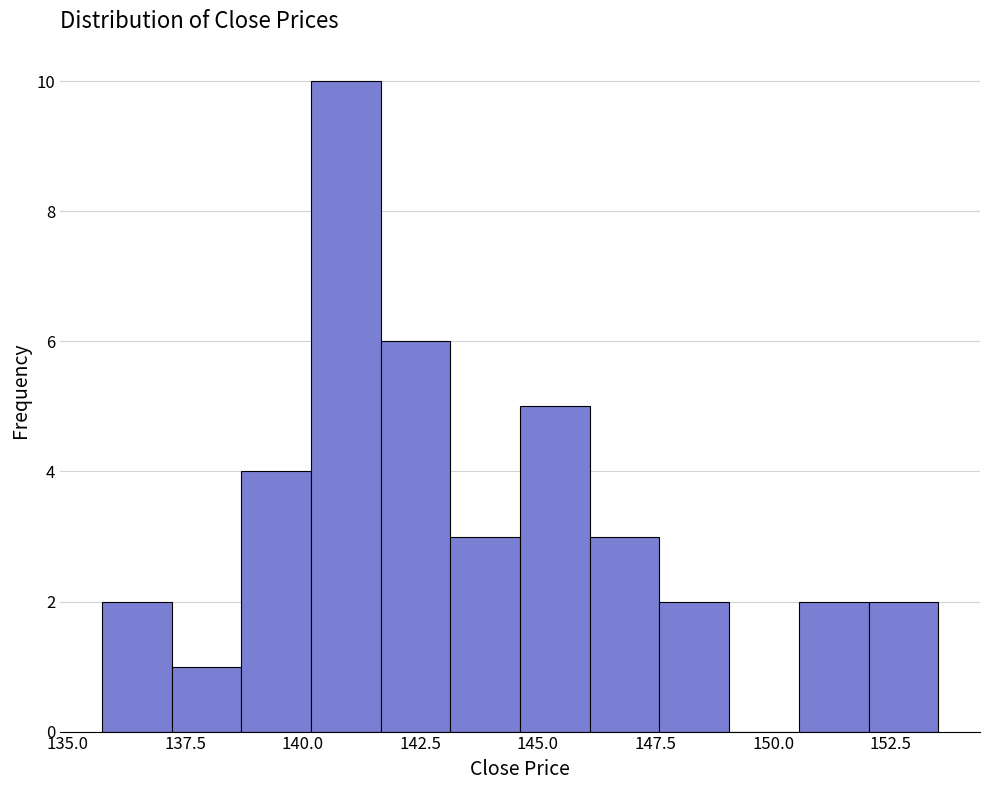

Around what value on the x-axis is the tallest bar? Give the approximate position of its centre, as read against the axis.

141.0